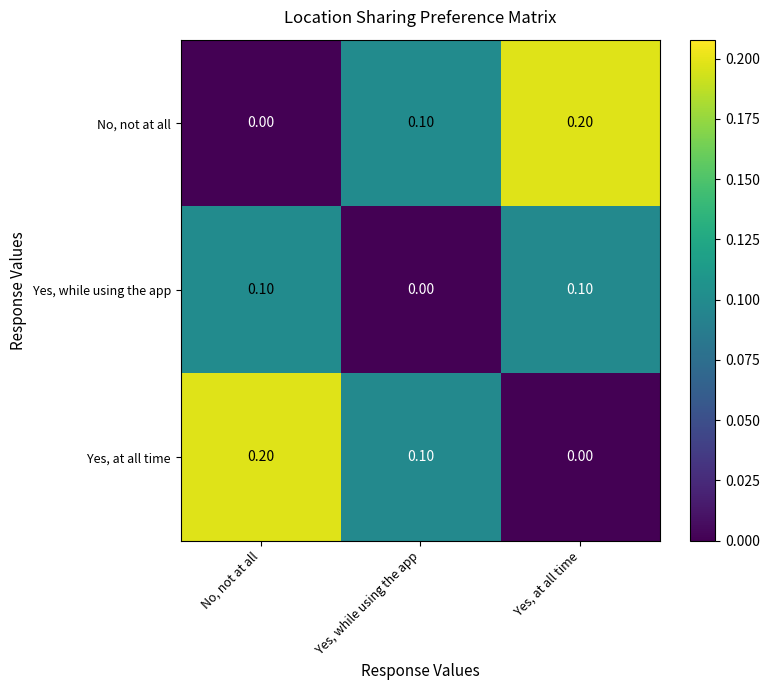

How many distinct data groups are displayed?

3